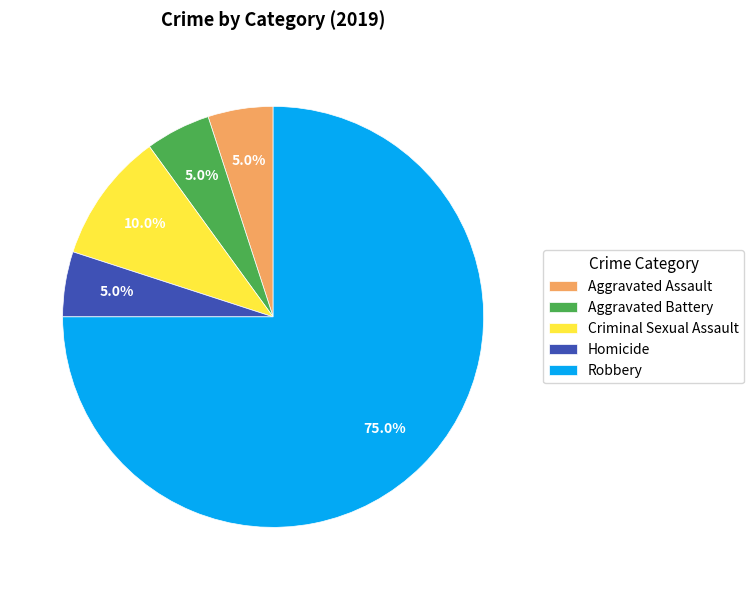

What percentage is NOT represented by Homicide?

95.0%